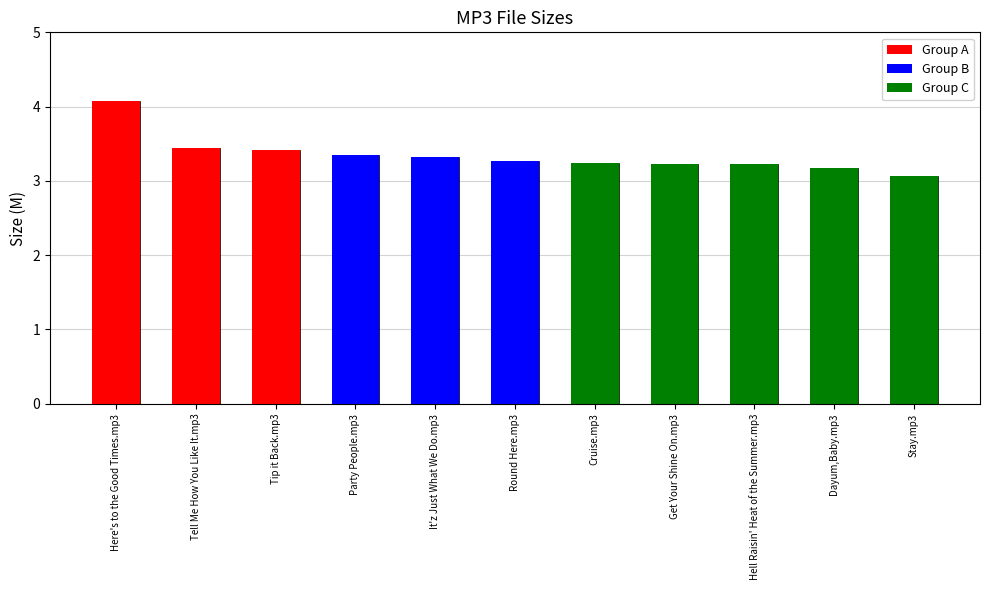

Is it true that the value at Stay.mp3 is 2.0?

False